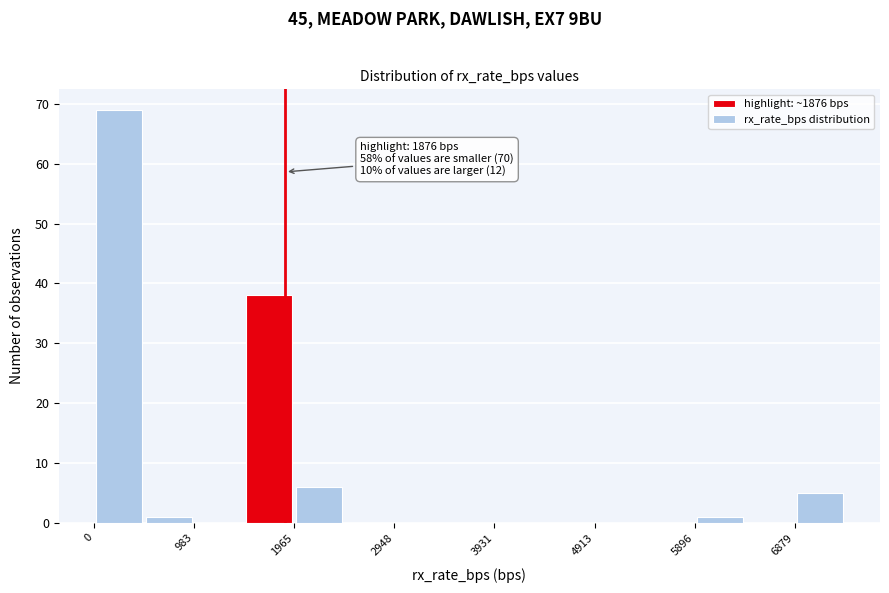

Which range on the x-axis has the tallest bar?

0 to 500